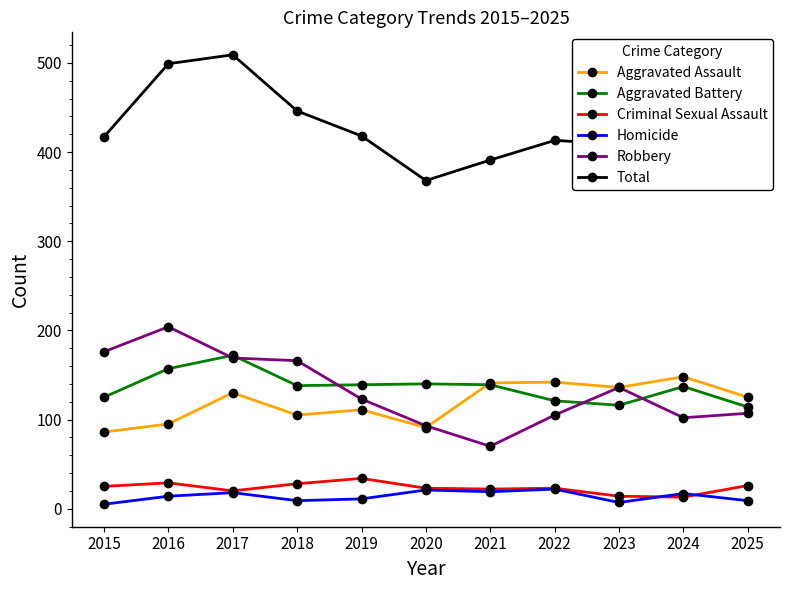

Count the number of data series in this chart.

6